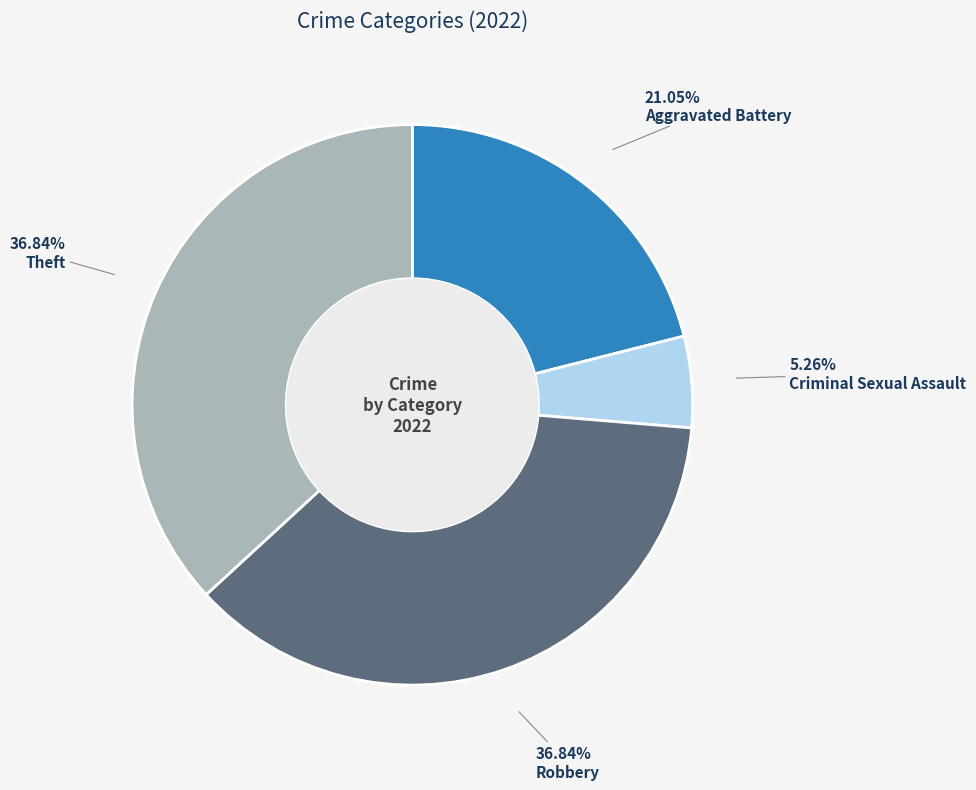

Does any single category account for the majority?

No